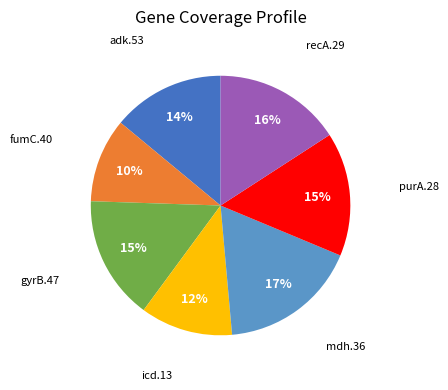

To the nearest percent, what is the average slice percentage?

14%